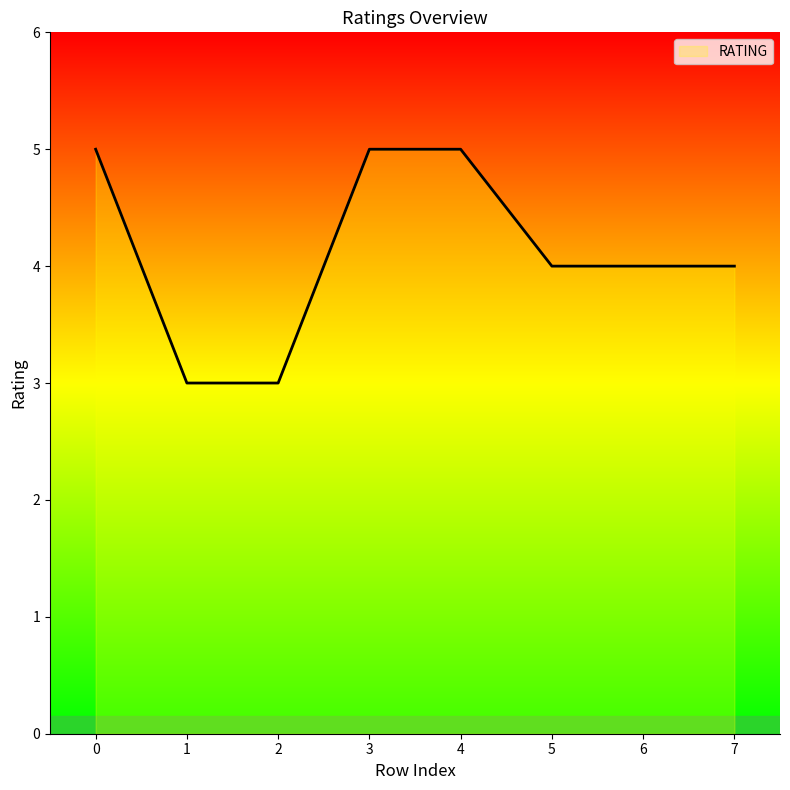

What is the minimum value shown in the chart?

3